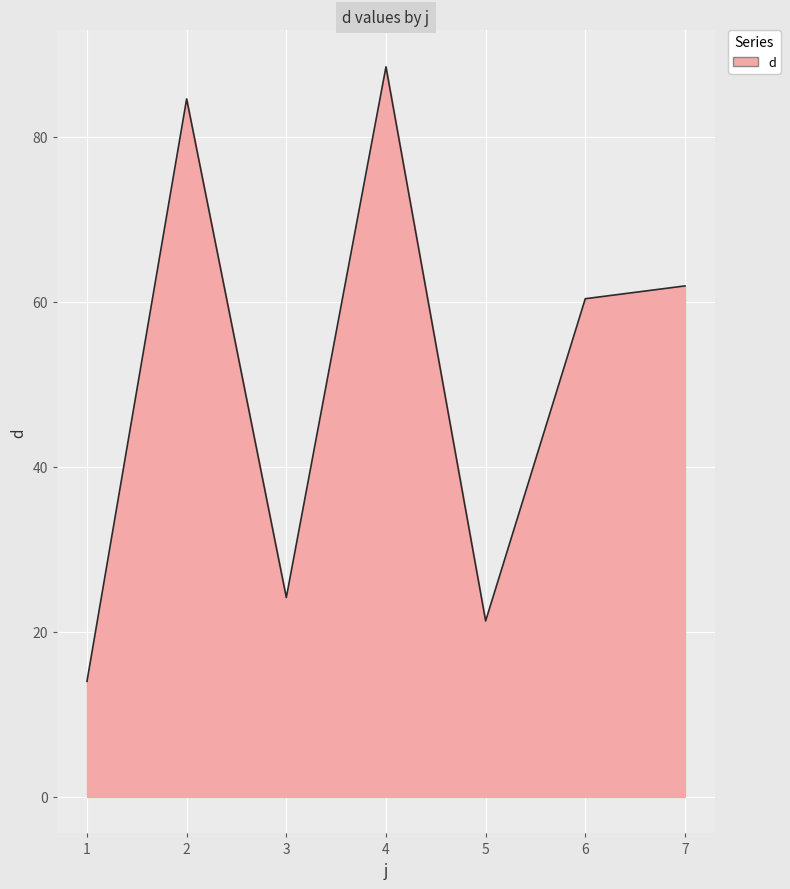

What is the greatest value displayed?

88.4